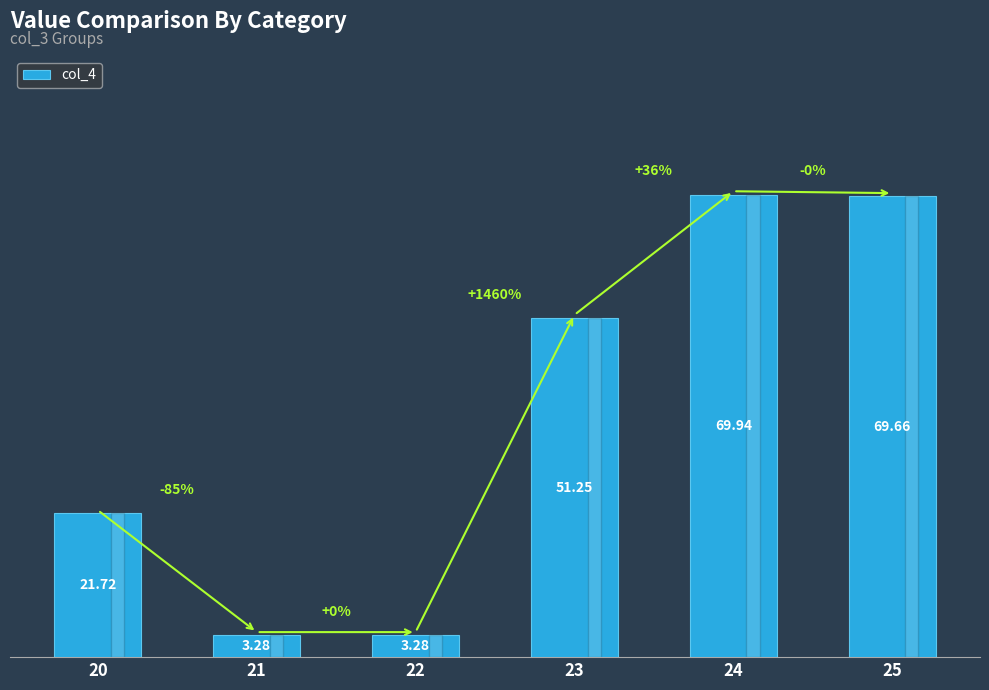

True or false: the data shows 115.5 at 24.

False